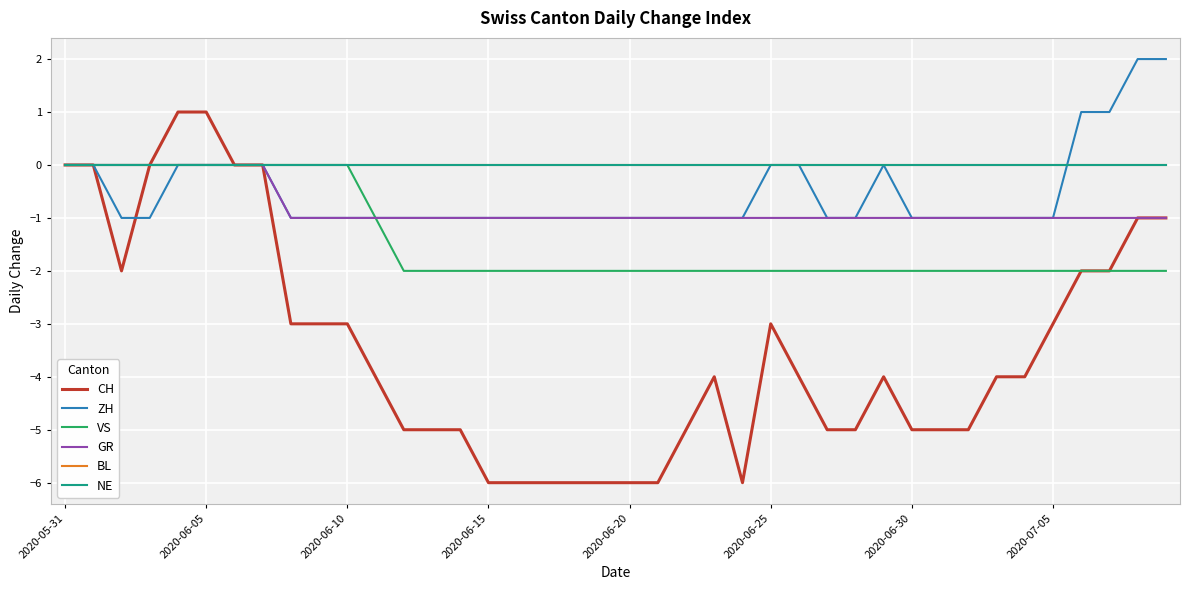

Is this an area chart (filled region under the line)?

No